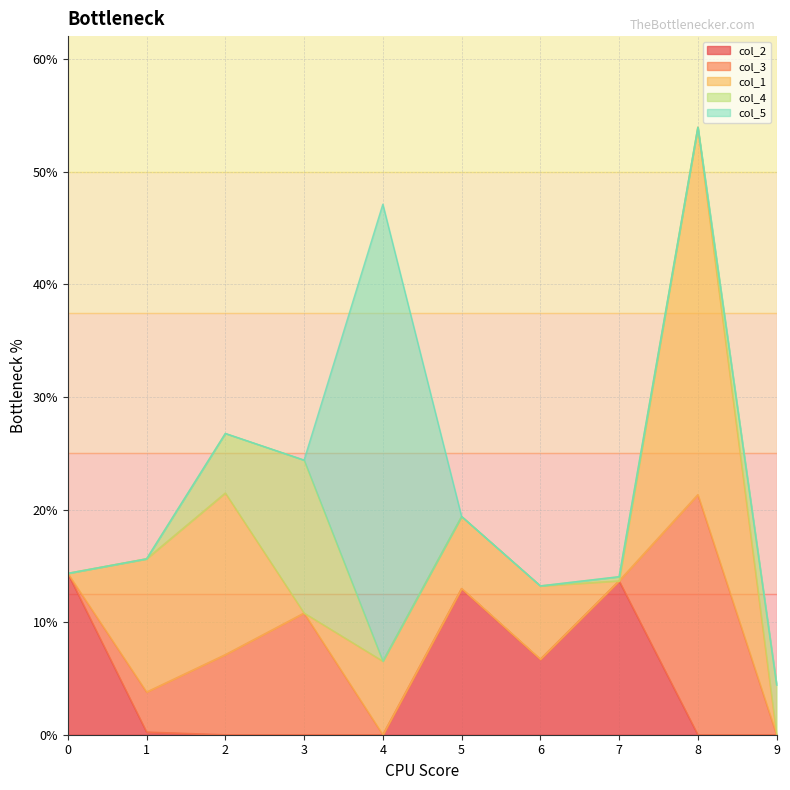

Between 8 and 9, which series saw the biggest shift?

col_1